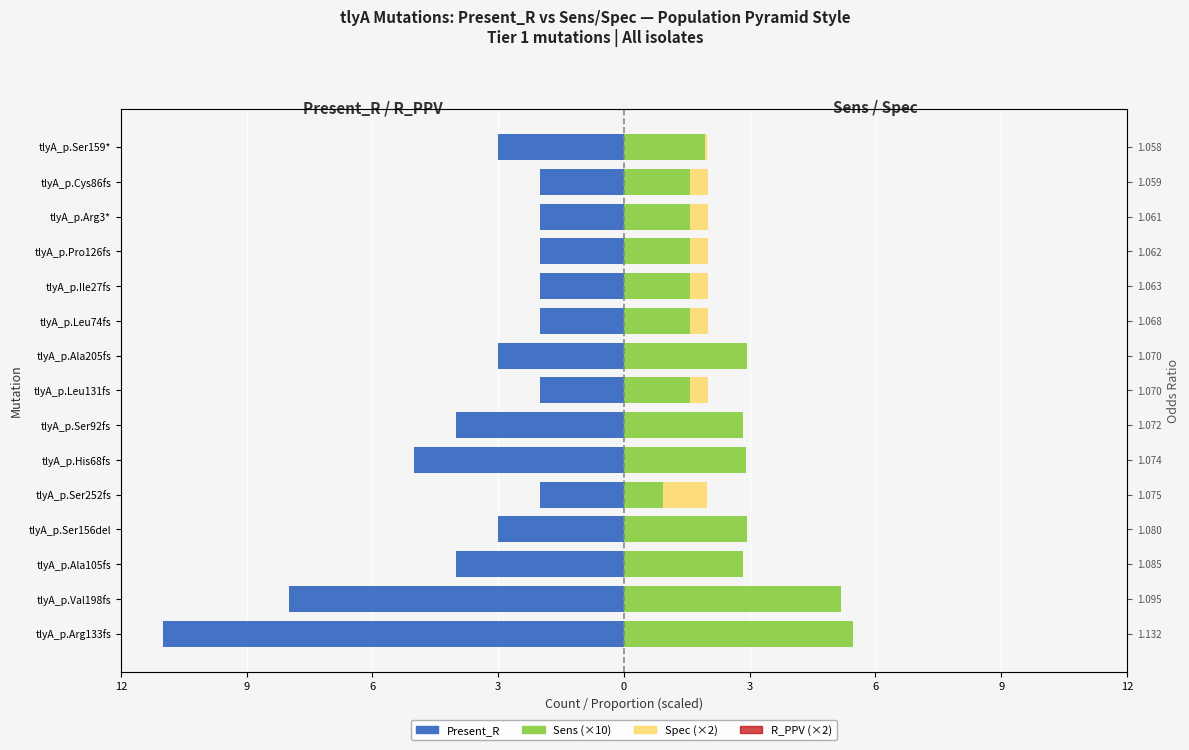

Is it true that R_PPV (scaled) equals -0.8 at tlyA_p.Ser156del?

False